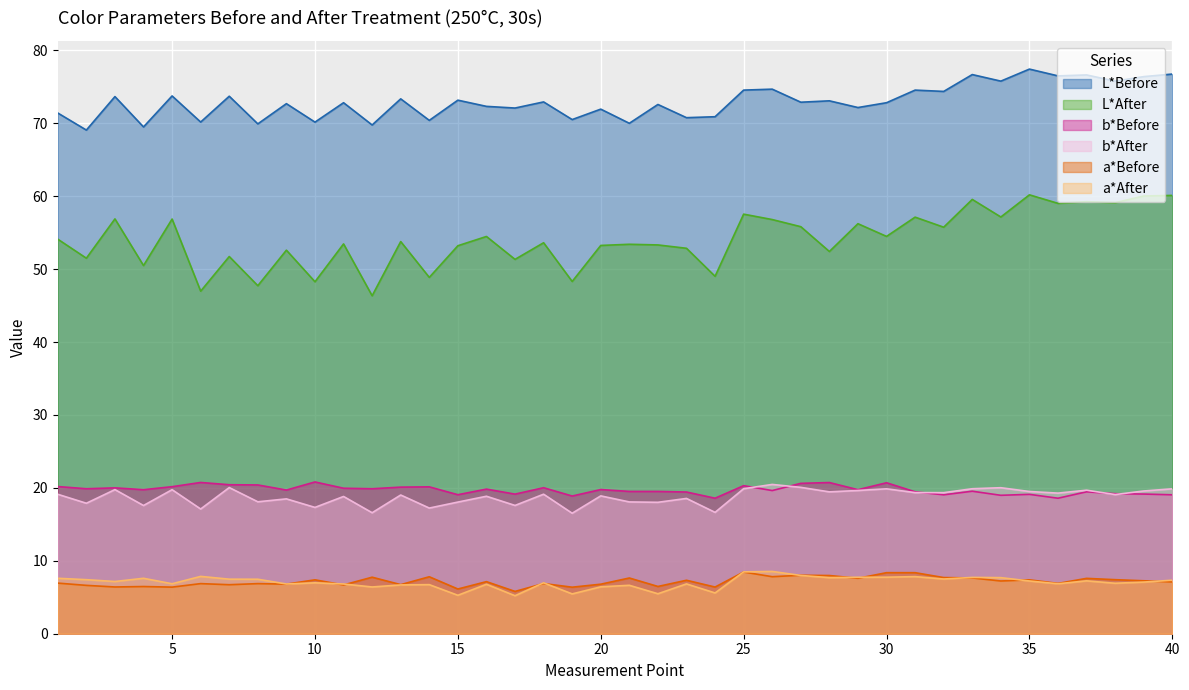

What are all the series names shown in the legend?

L*Before, L*After, b*Before, b*After, a*Before, a*After